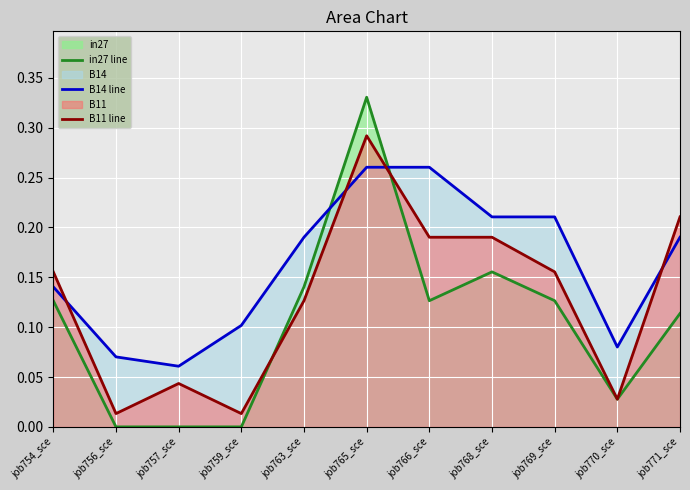

What is the lowest value of the B14 line series?

0.1